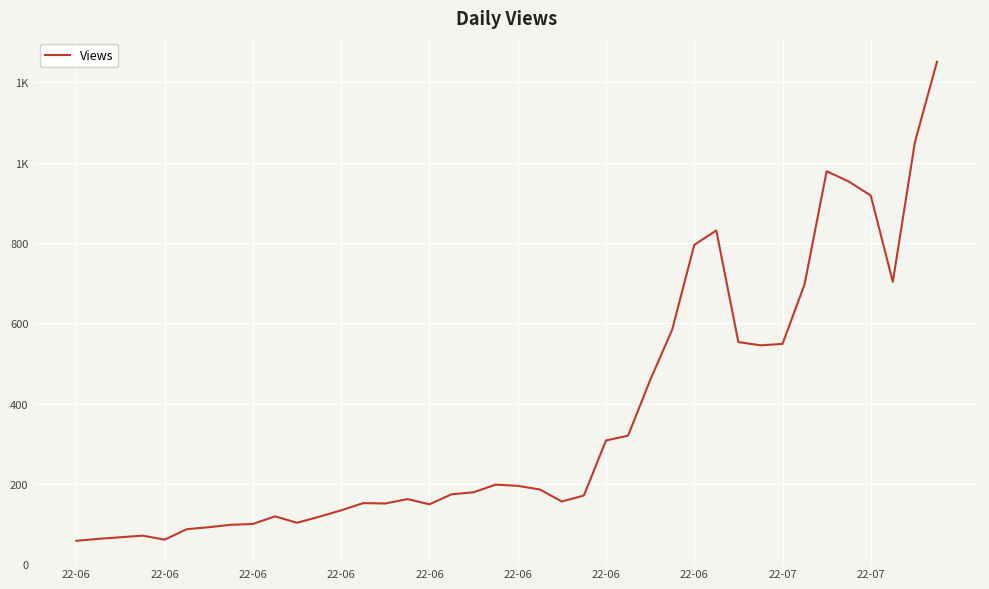

Does the chart have visible grid lines?

Yes